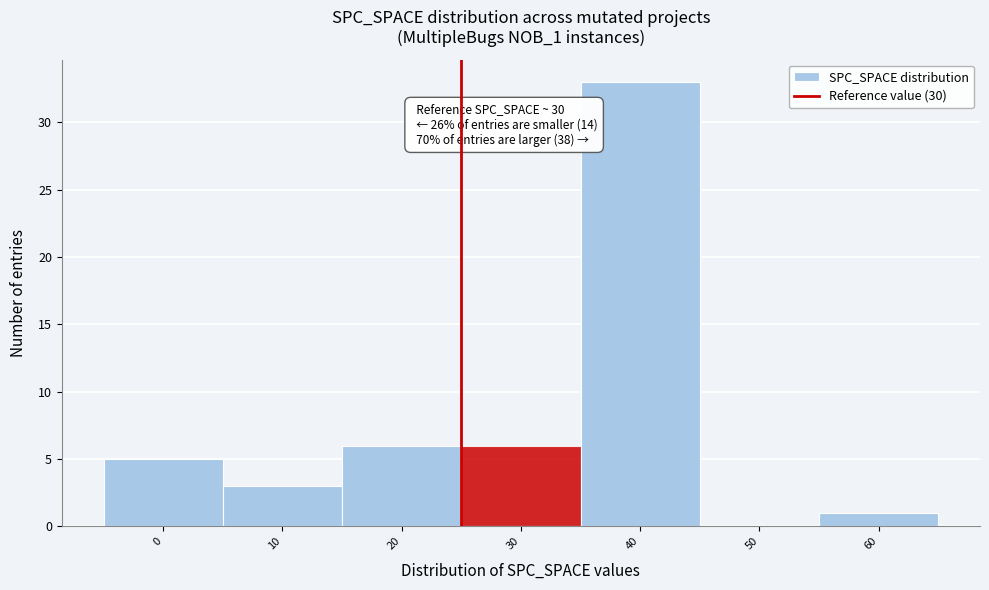

Reading left to right, what are all the values shown in this chart?

0=5	10=3	20=6	30=6	40=33	50=0	60=1